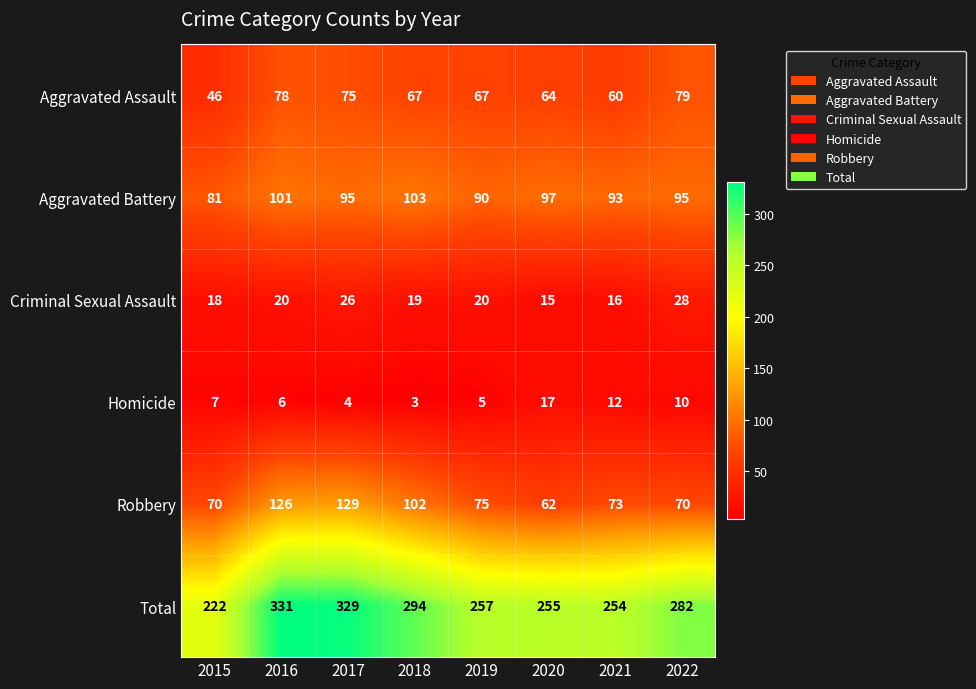

The Total series shows 257 at 2019. True or false?

True